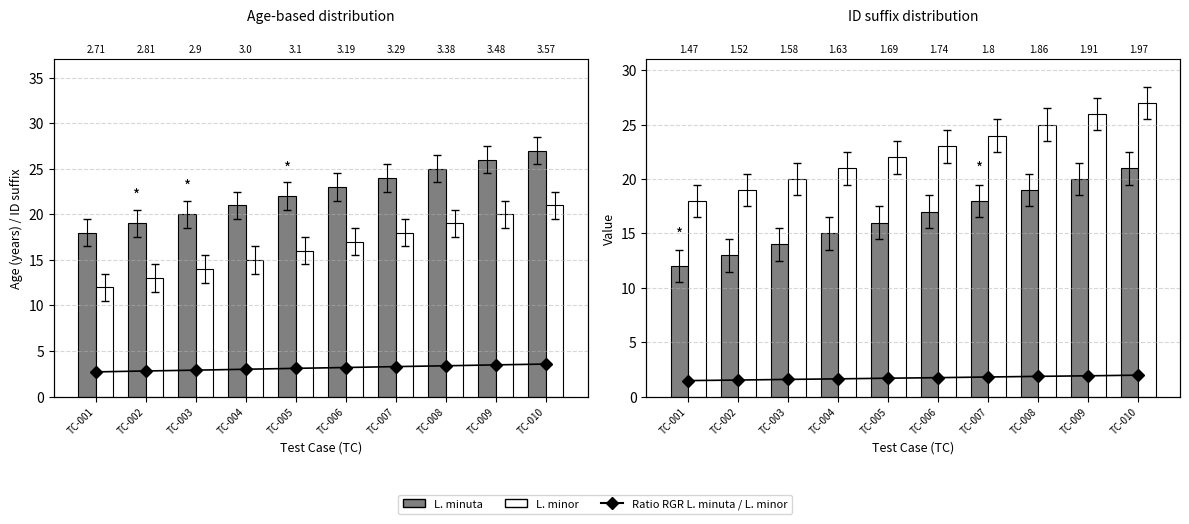

Which series has the largest total across all categories?

L. minor